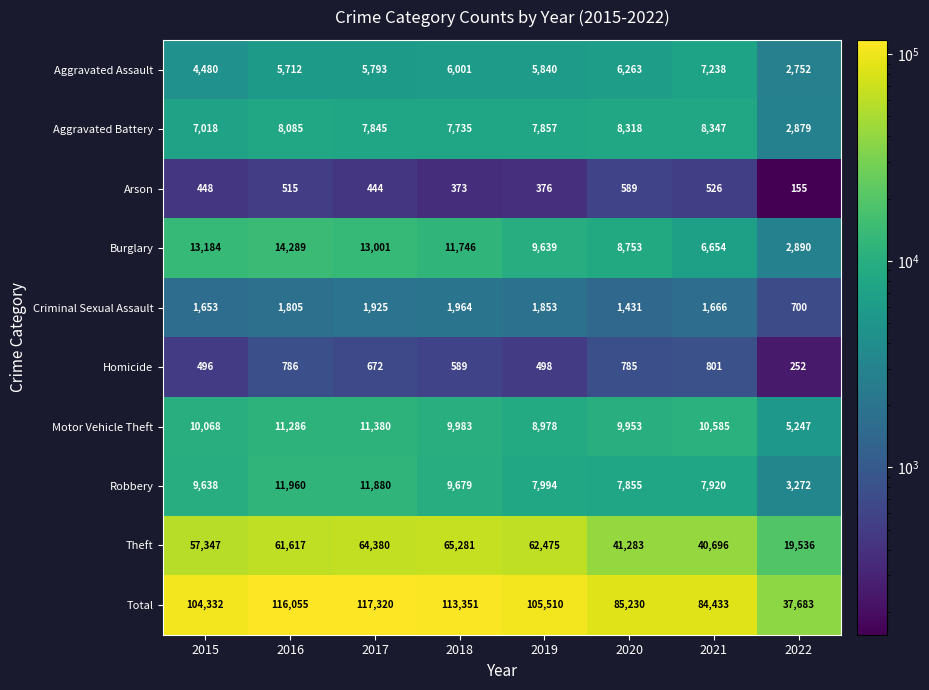

What is the smallest value displayed?

155